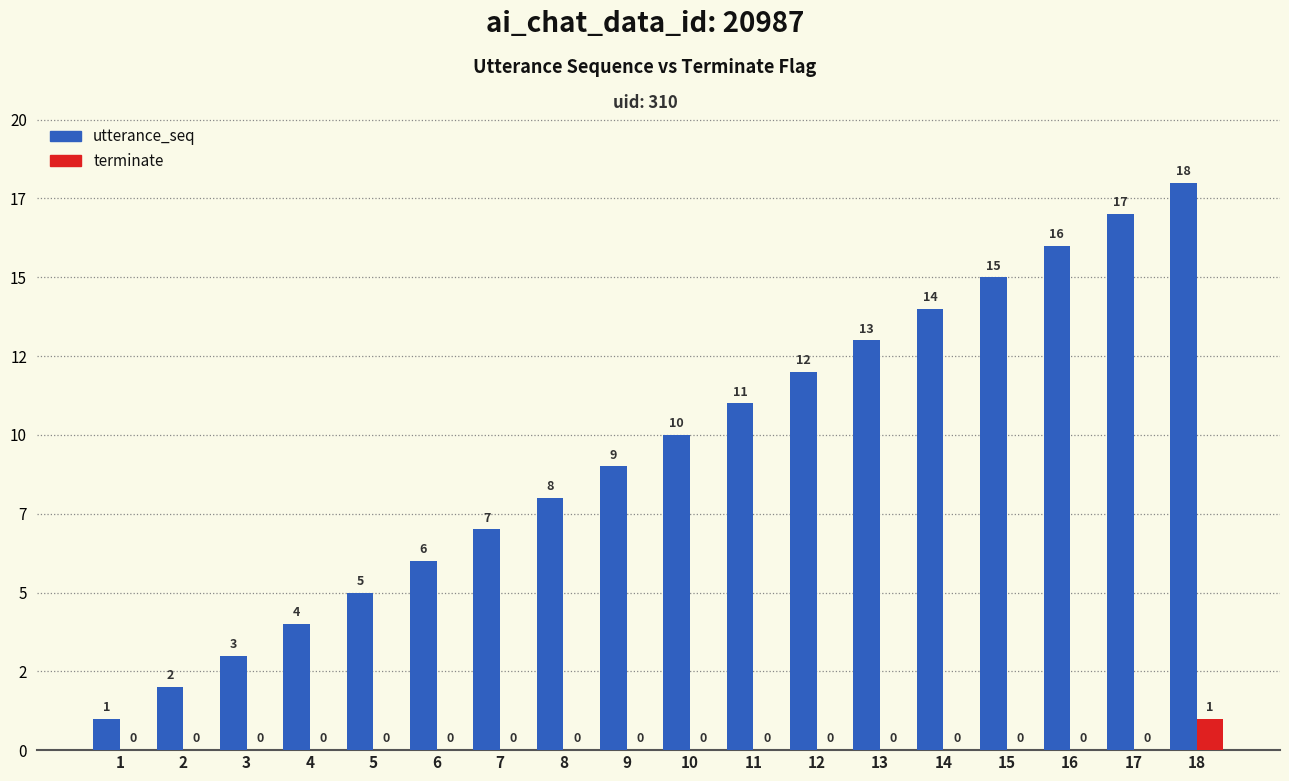

Reading left to right, list all the values displayed in this chart.

utterance_seq: 1=1	2=2	3=3	4=4	5=5	6=6	7=7	8=8	9=9	10=10	11=11	12=12	13=13	14=14	15=15	16=16	17=17	18=18
terminate: 1=0	2=0	3=0	4=0	5=0	6=0	7=0	8=0	9=0	10=0	11=0	12=0	13=0	14=0	15=0	16=0	17=0	18=1